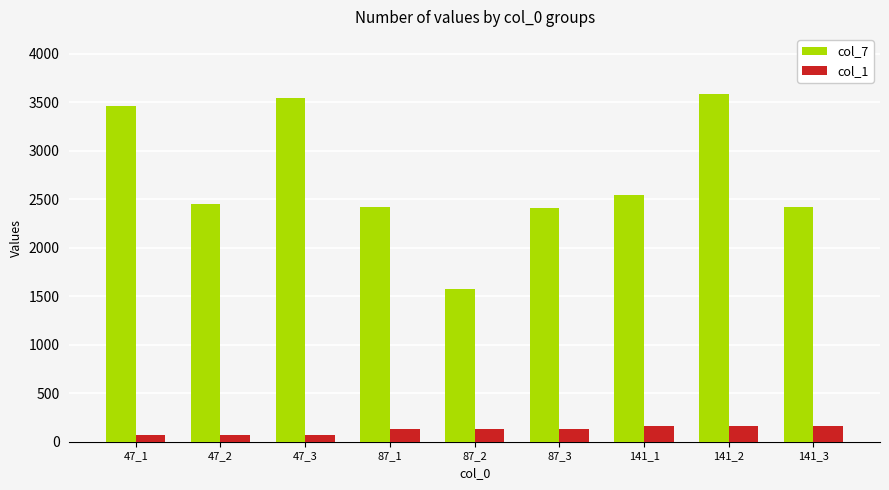

The value of col_1 at 141_2 is 162. True or false?

True